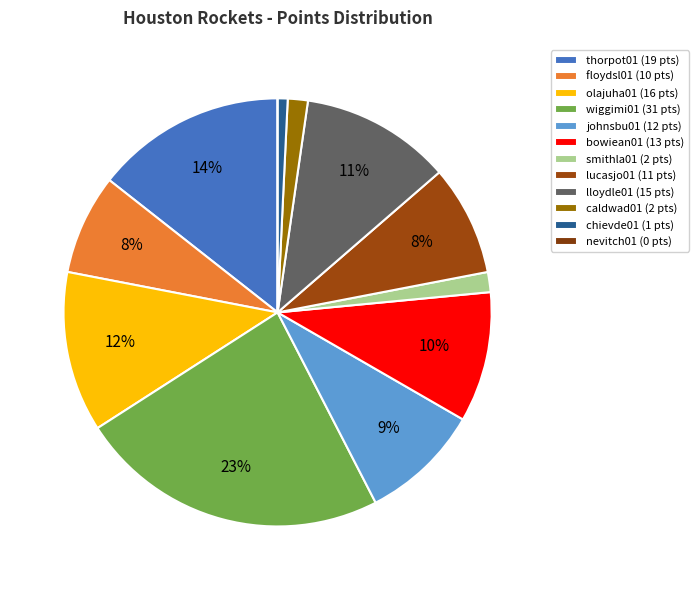

How many slices are in this pie chart?

12